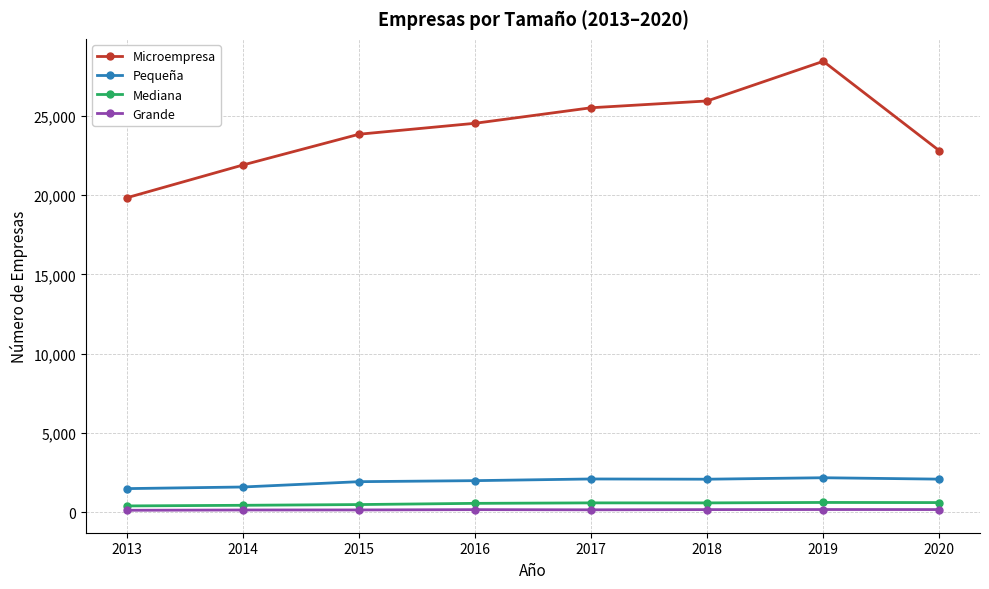

True or false: Pequeña and Mediana intersect in this chart.

False